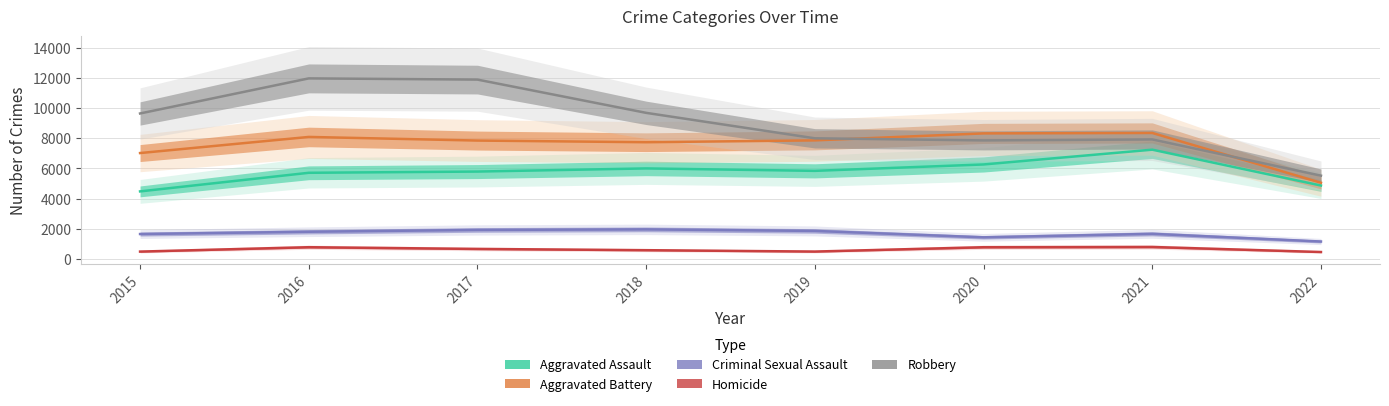

What is the value of the Homicide point at the 5th from the left?

498